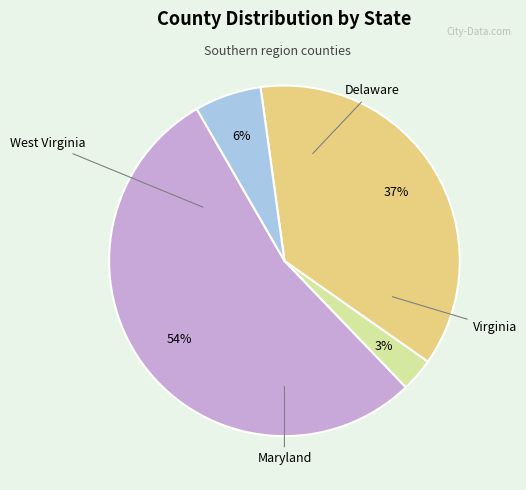

Is it true that West Virginia is 62% of the pie?

False